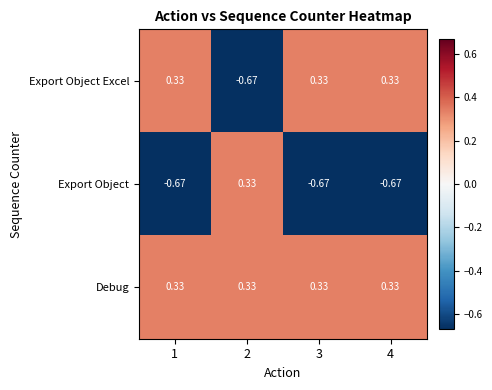

Which series has the largest total across all categories?

Debug